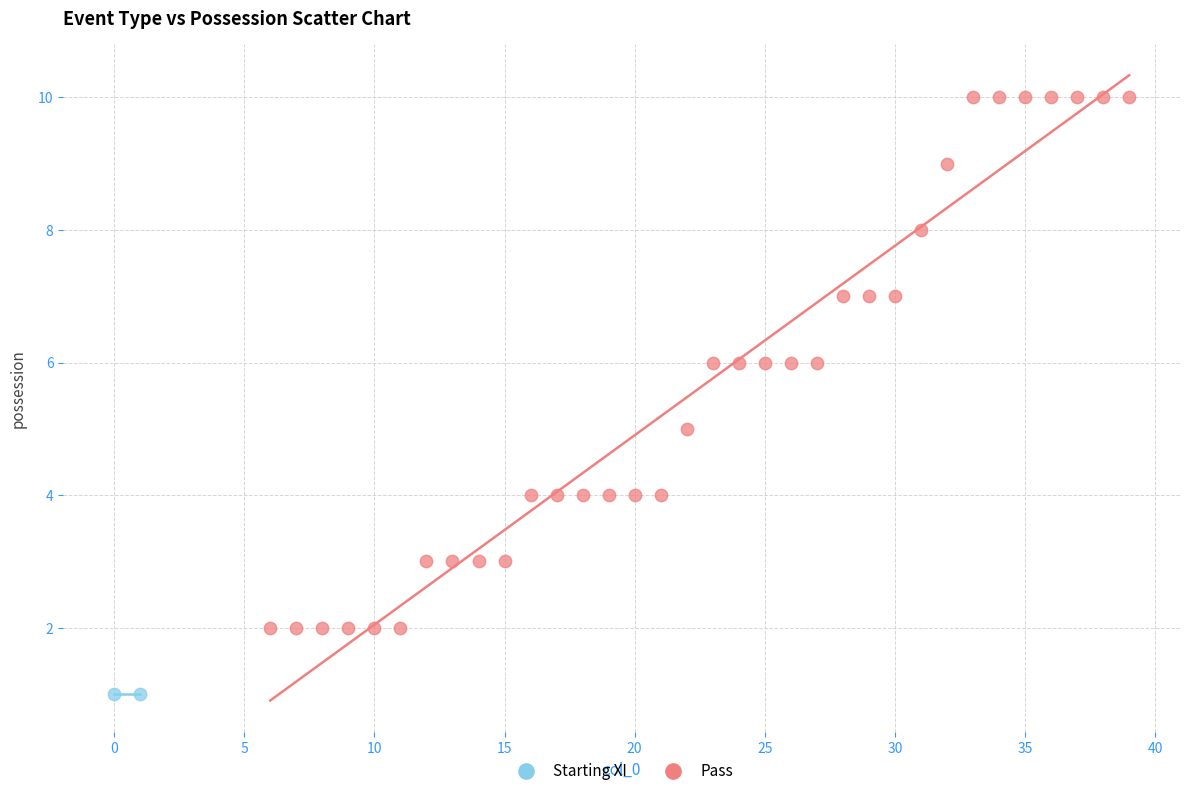

What are all the series names shown in the legend?

Starting XI, Pass